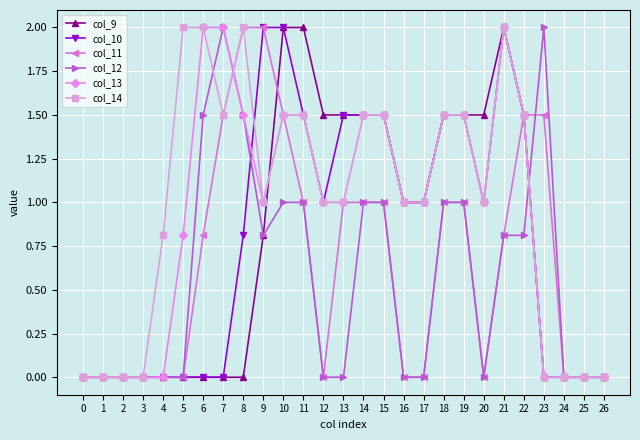

Which series has the largest total across all categories?

col_14